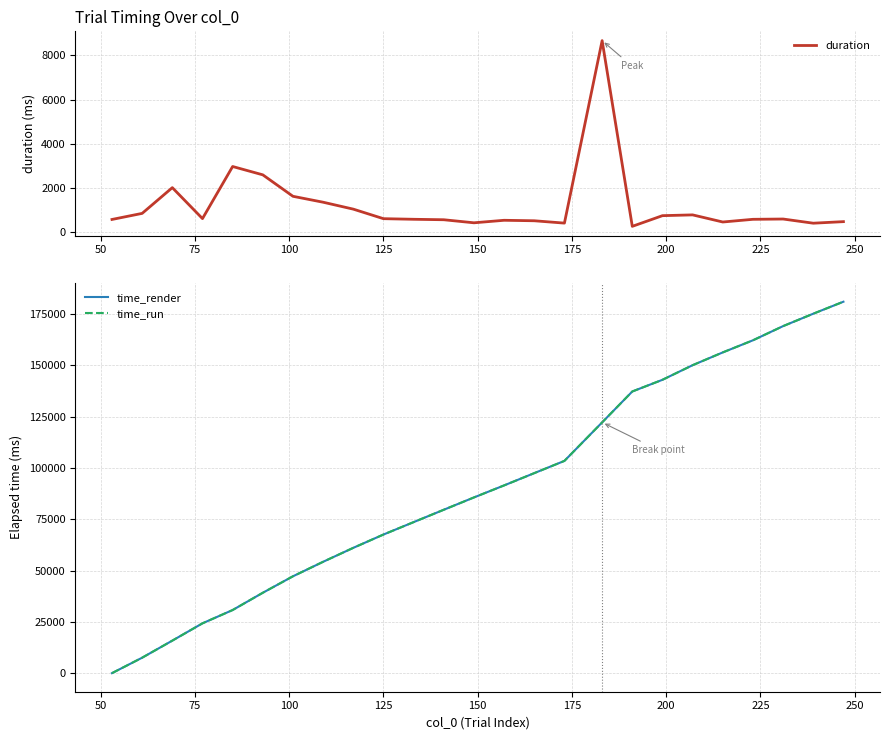

How many values in the duration series exceed 595?

13